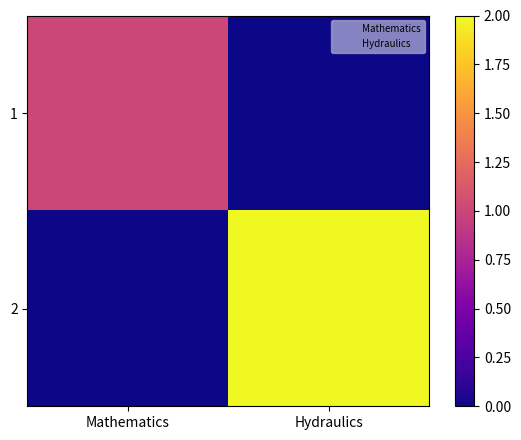

Reading right to left, transcribe all the data shown in this chart.

1: Hydraulics=0	Mathematics=1
2: Hydraulics=2	Mathematics=0